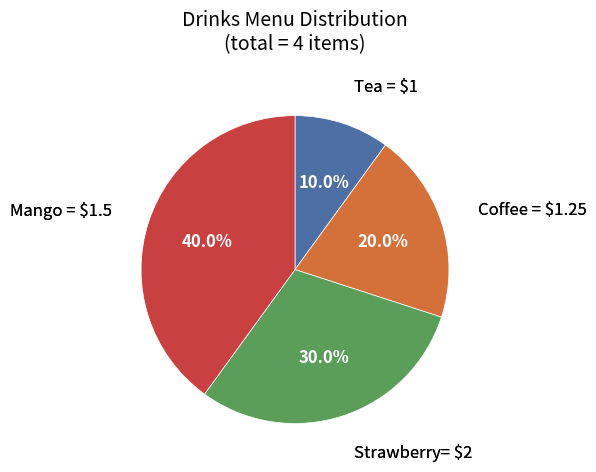

Does any single category account for the majority?

No